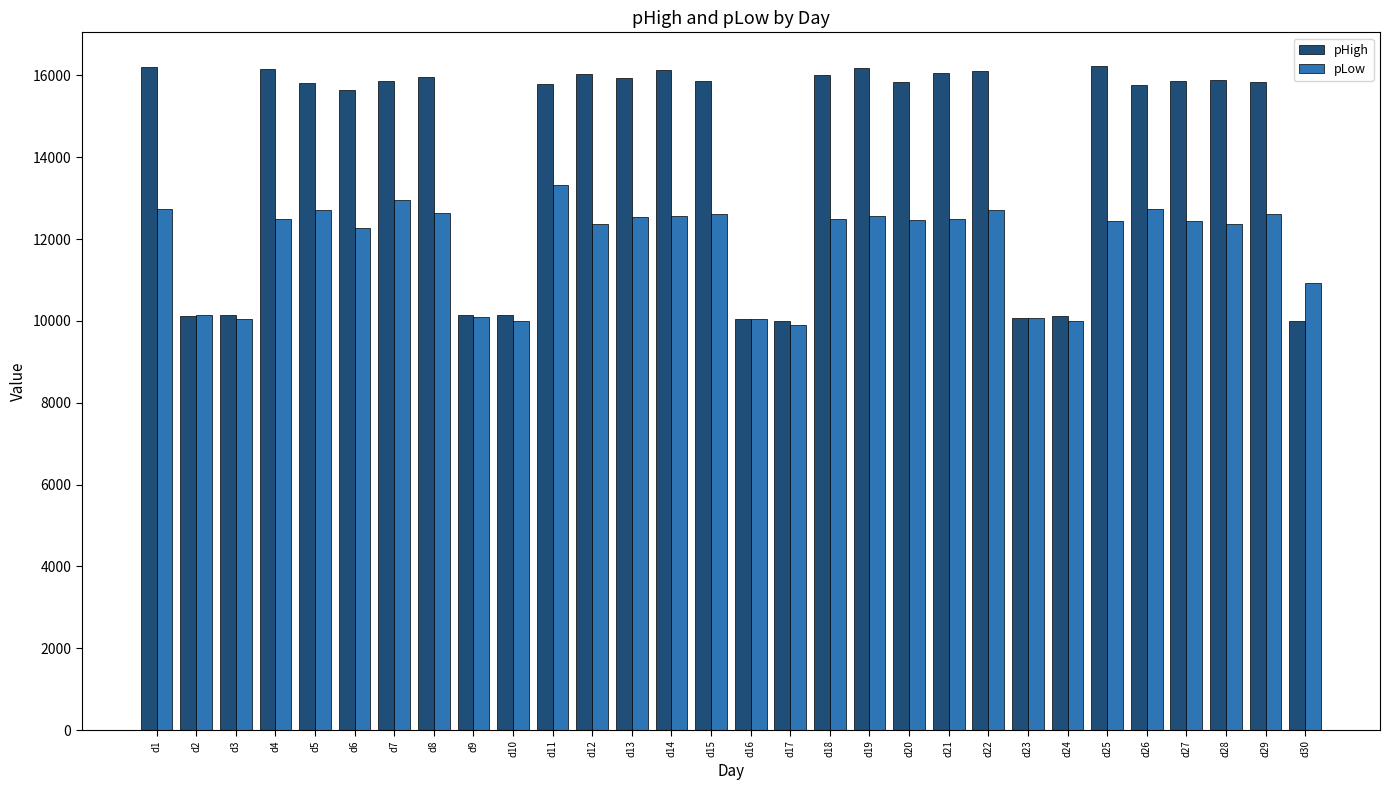

Are the bars horizontal?

No